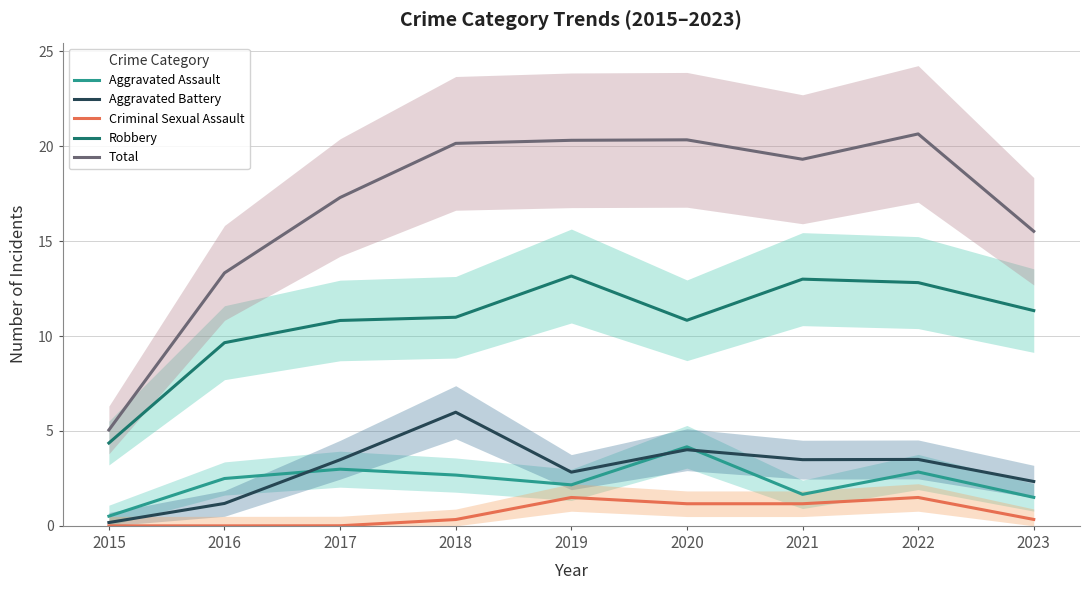

The Aggravated Assault series shows 1.7 at 2016. True or false?

False